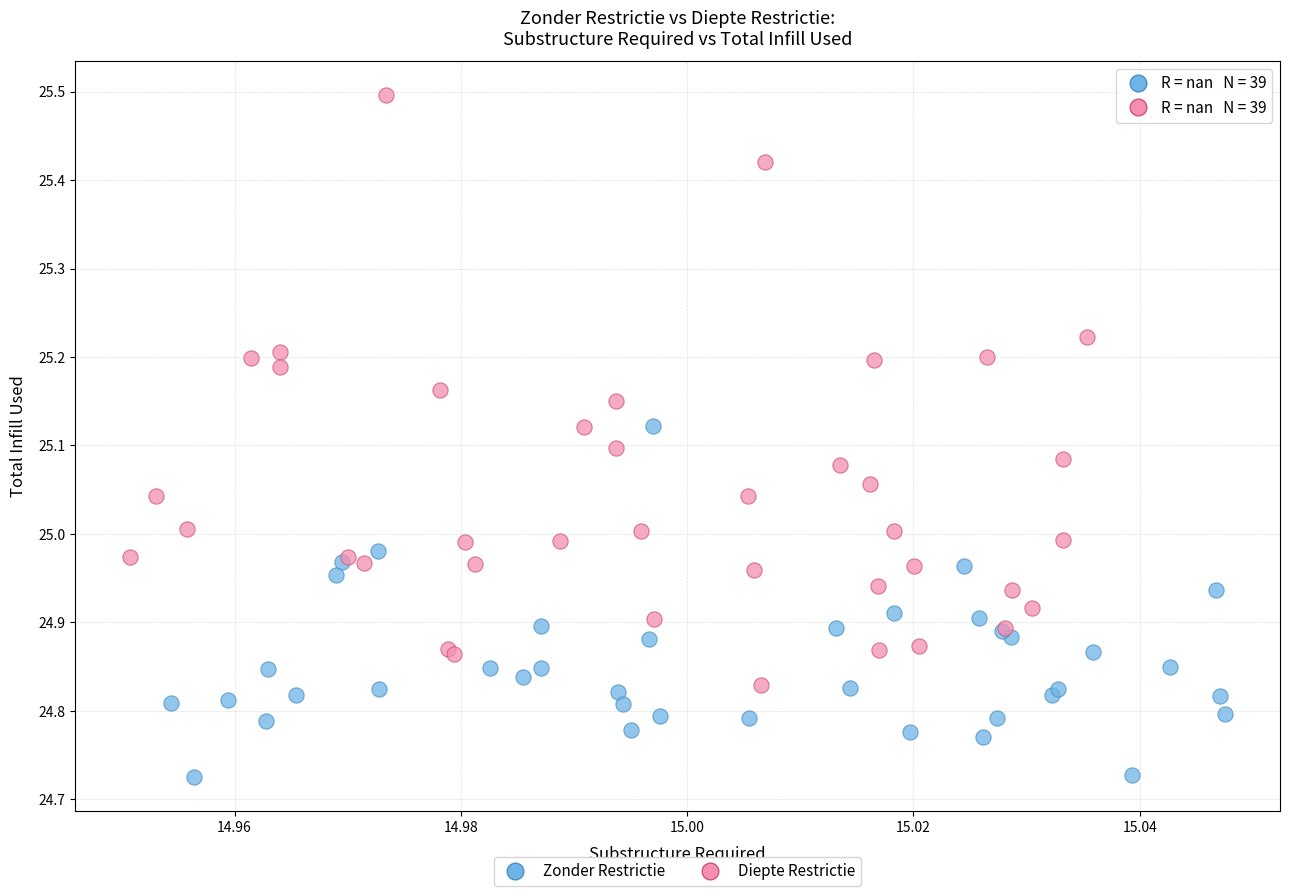

Which series contains the highest Y value?

Diepte Restrictie